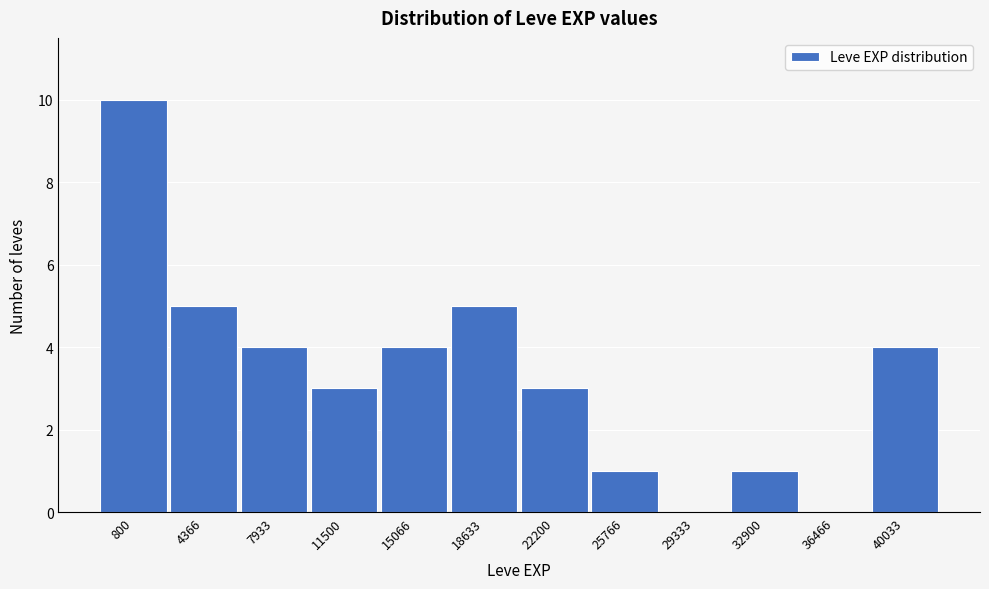

Reading left to right, list all the values displayed in this chart.

800=10	4366=5	7933=4	11500=3	15066=4	18633=5	22200=3	25766=1	29333=0	32900=1	36466=0	40033=4